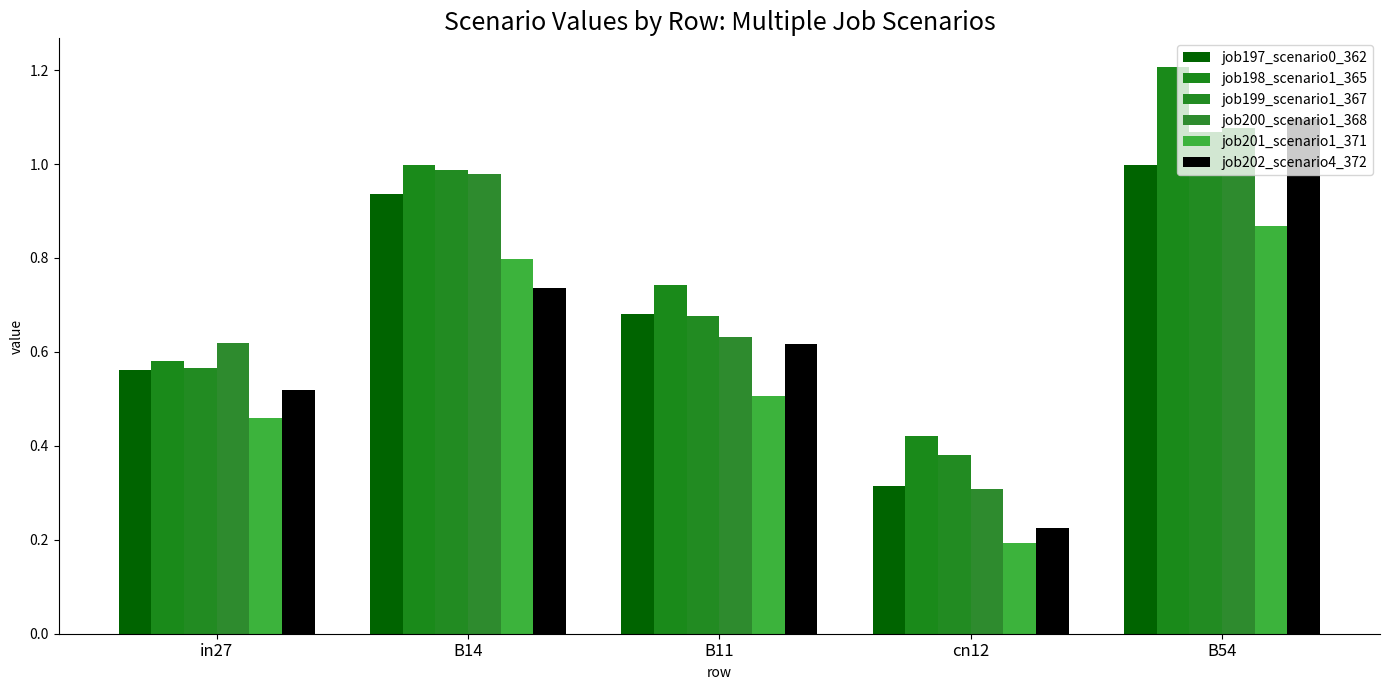

What is the label of the 3rd bar from the right?

B11